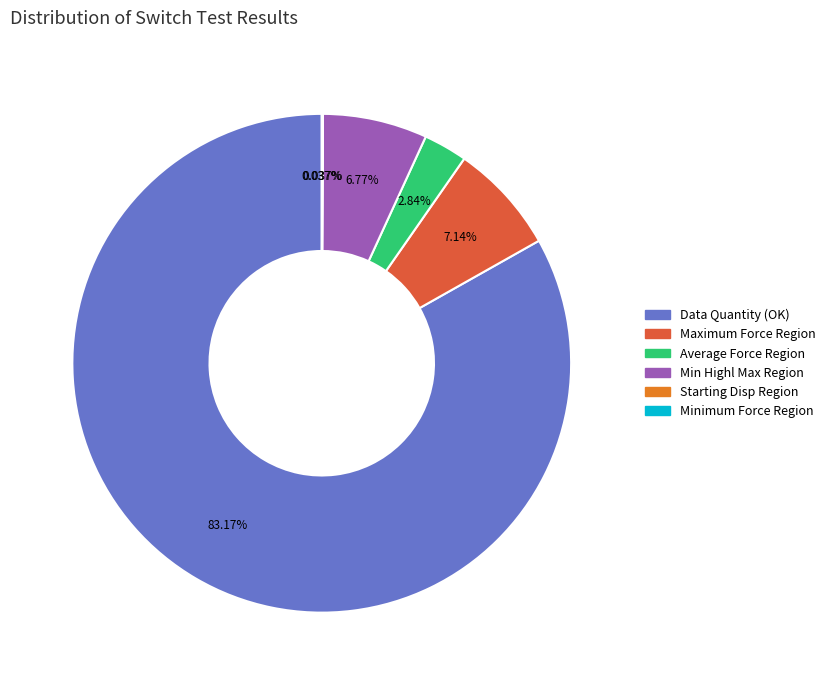

Is there a majority slice in this chart?

Yes